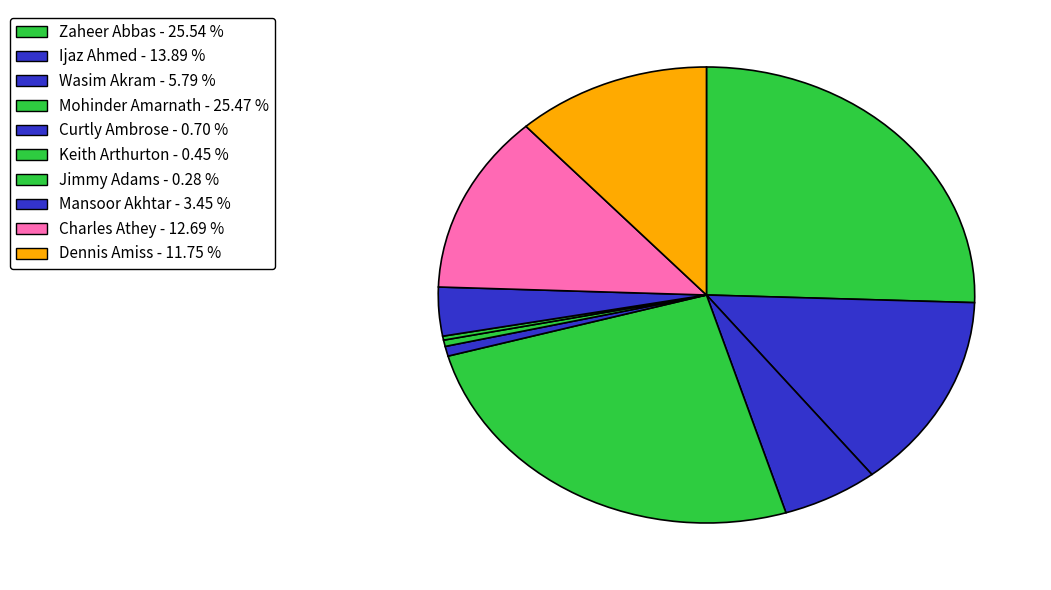

Count the number of slices in the pie.

10